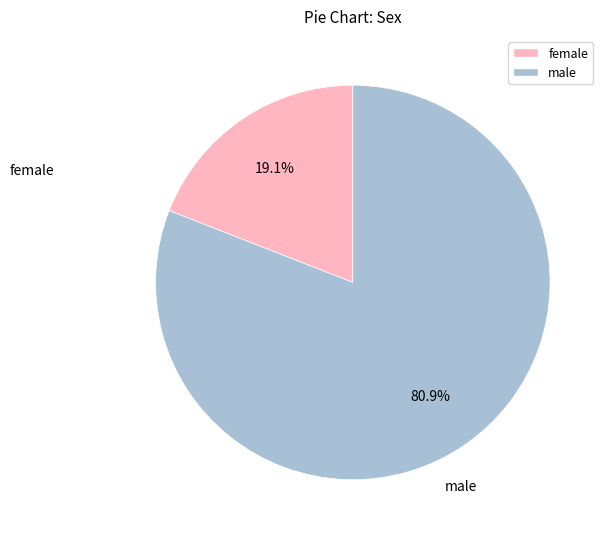

Is there any slice that represents more than half of the pie?

Yes